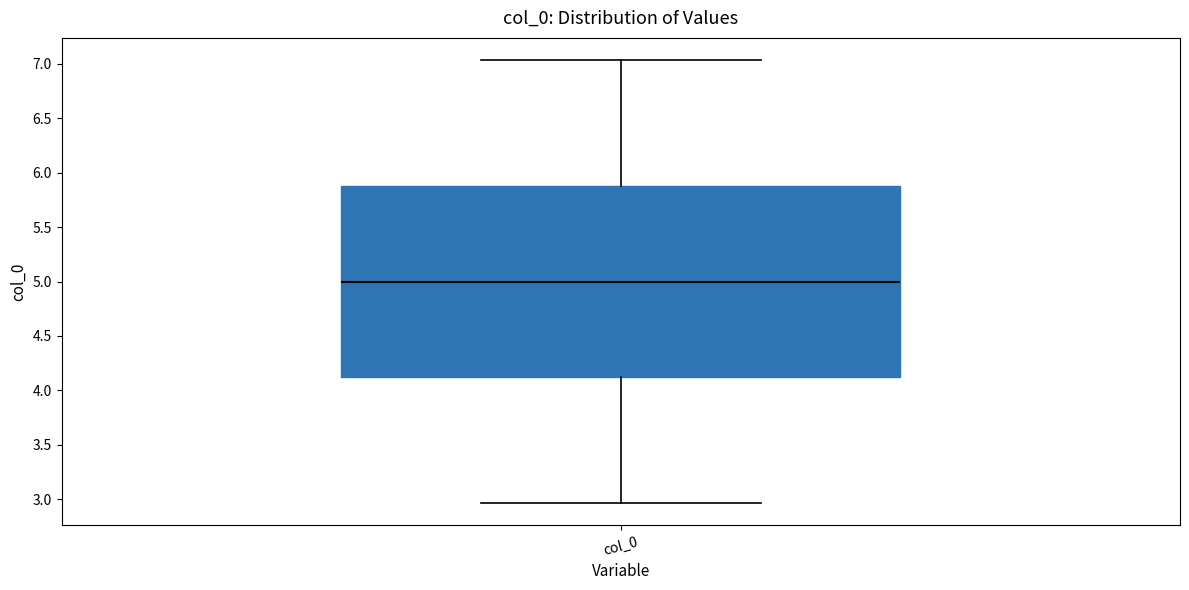

Read this box plot against the y-axis: the position of the median line, the range covered by the box, and the ends of both whiskers. The values are not printed on the chart, so give them approximately, as read against the axis.

median 5.00, box 4.10 to 5.90, whiskers 2.95 to 7.05